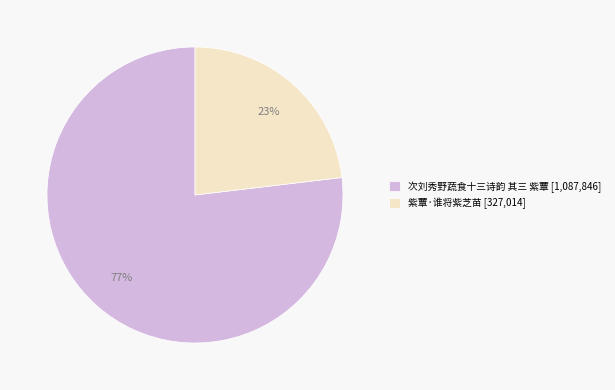

What is the smallest slice in the pie chart?

紫蕈·谁将紫芝苗